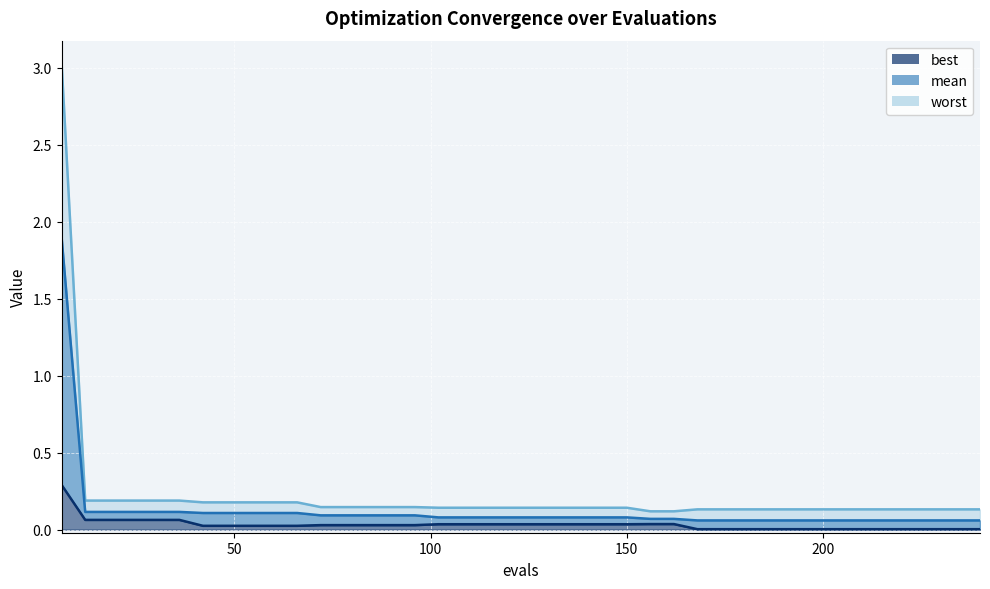

True or false: mean and best intersect in this chart.

False